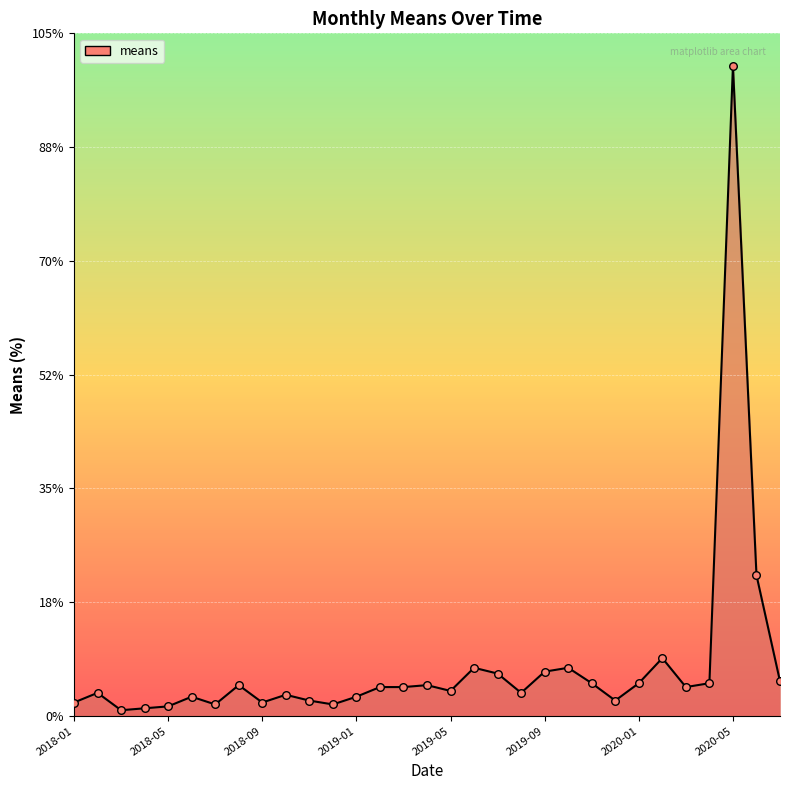

What is the difference between the maximum and minimum values?

99.1